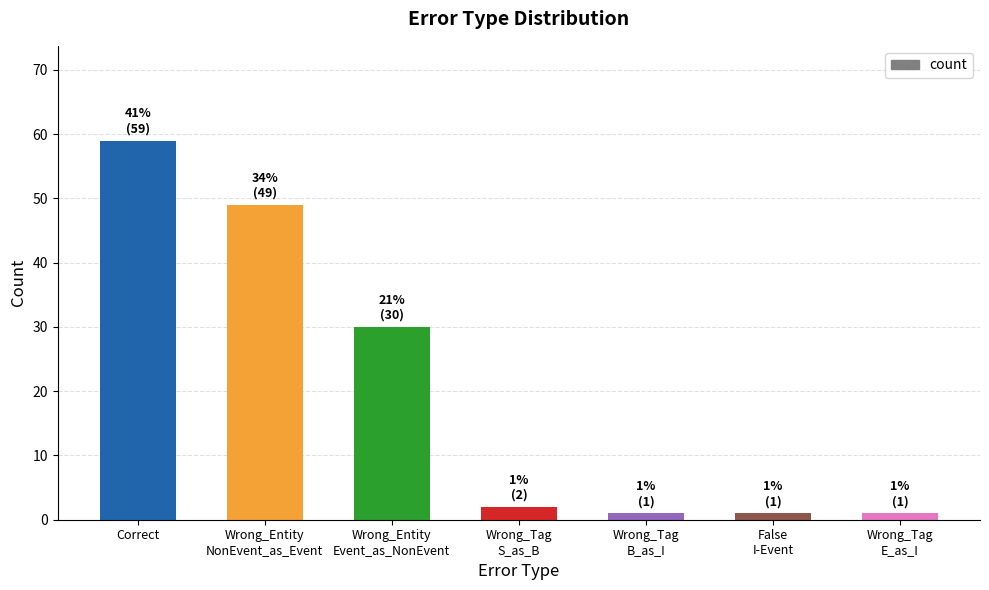

How many data points are less than 2?

3